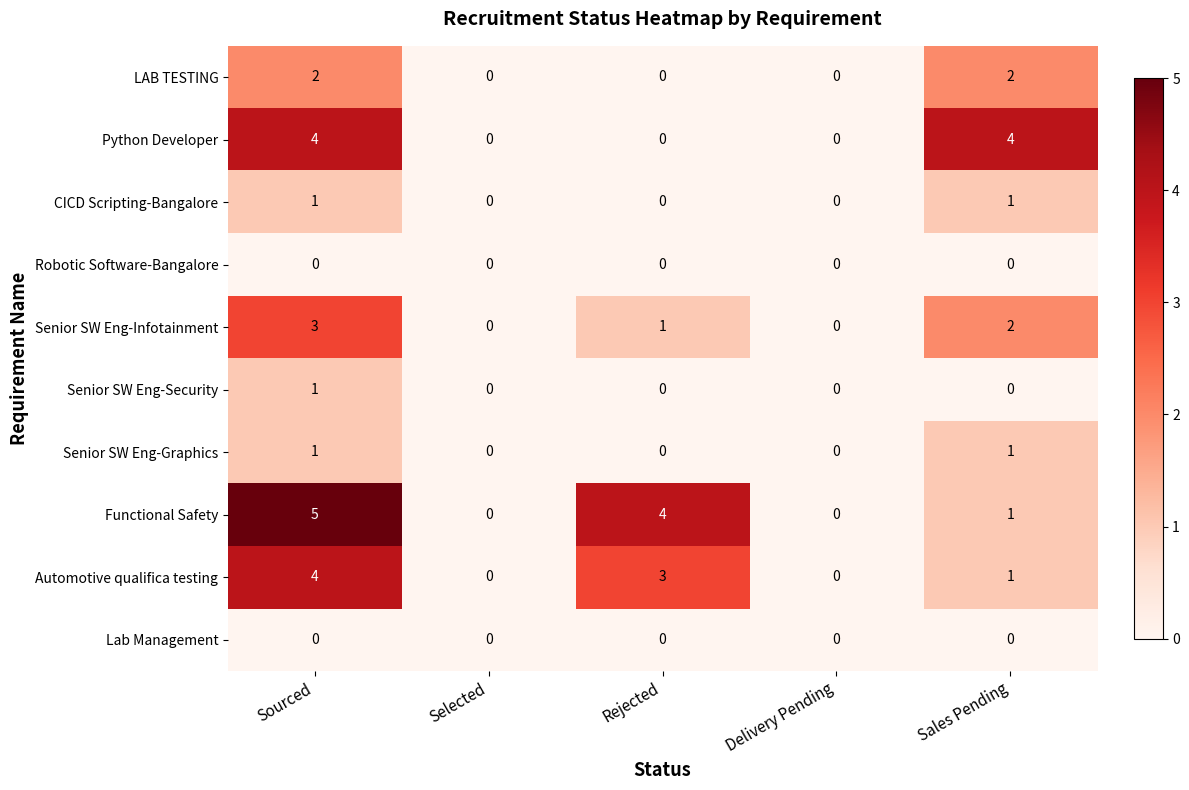

What is the difference between the highest and lowest values at Rejected?

4